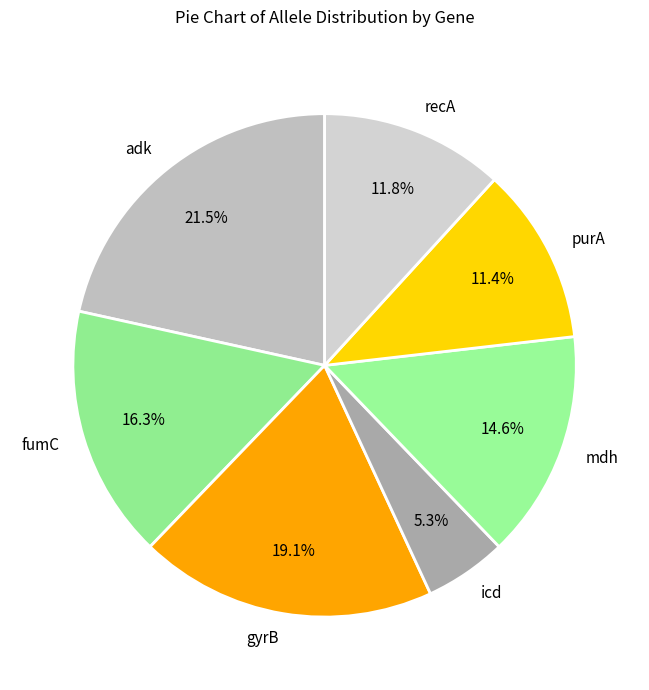

Does icd represent more than half of the total?

No